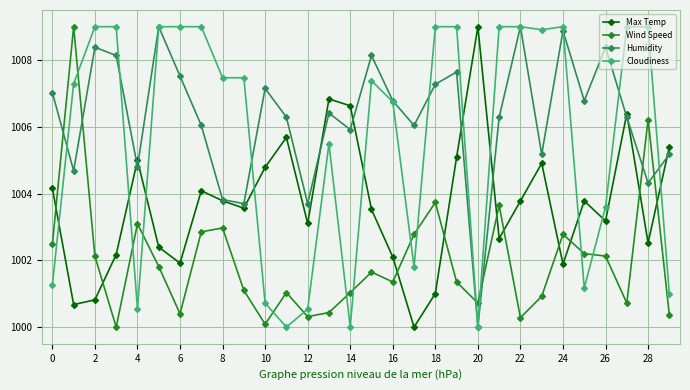

What is the average value of the Max Temp series?

1003.7